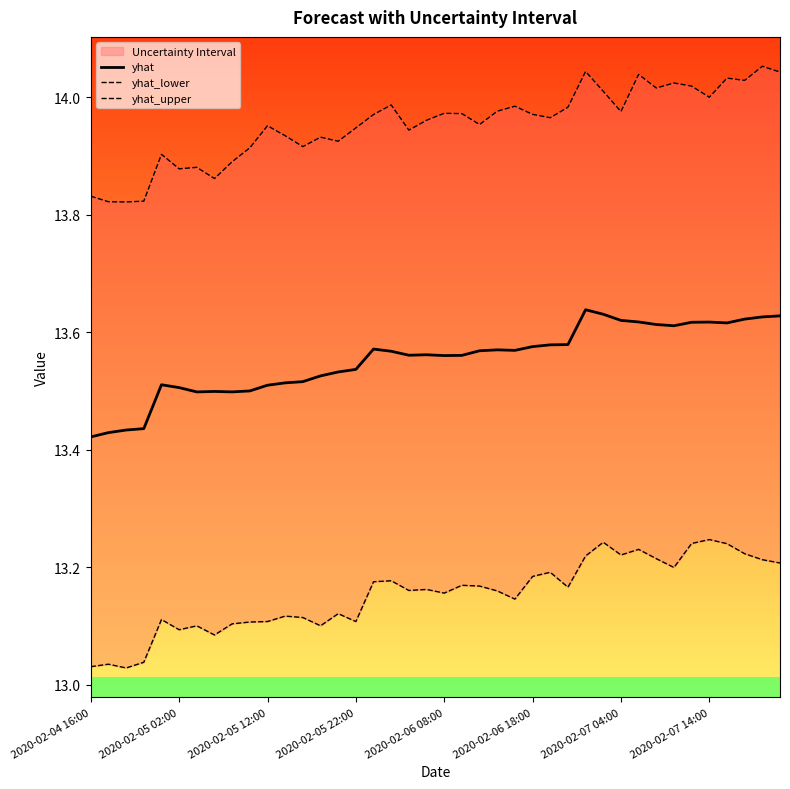

List the series in order of their overall mean, highest first.

yhat_upper, yhat, yhat_lower